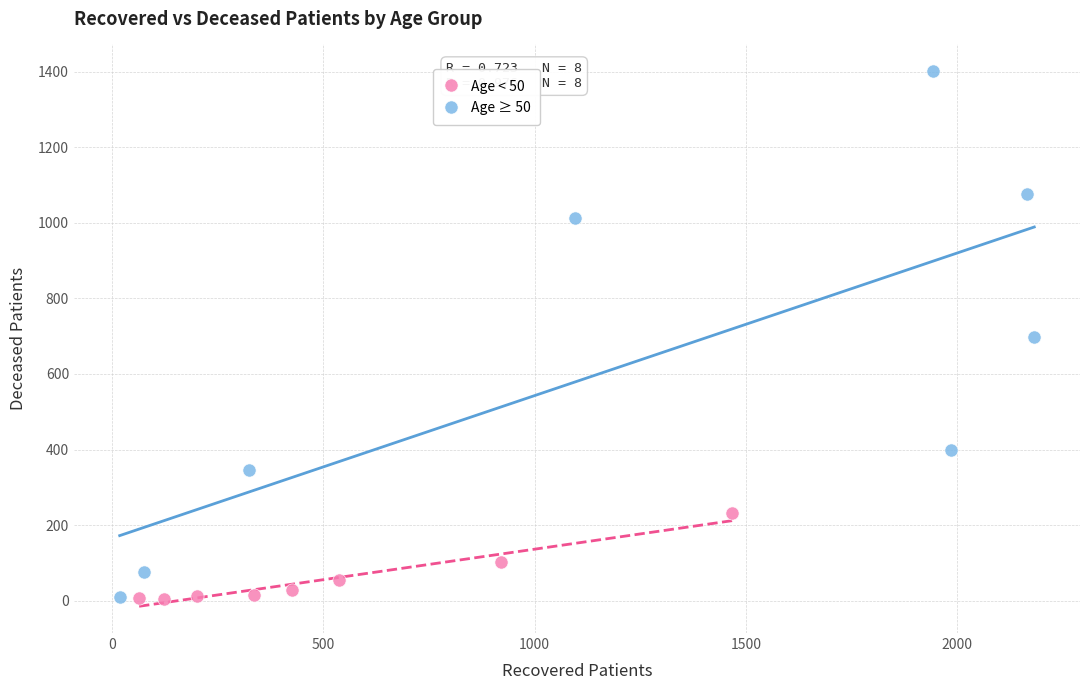

What are all the series names shown in the legend?

Age < 50, Age ≥ 50